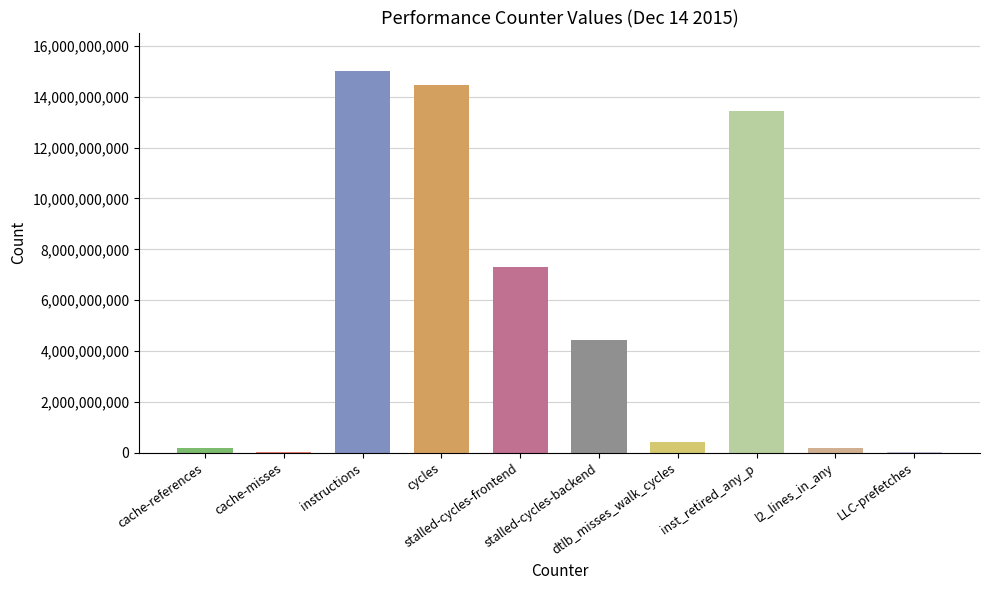

What is the sum of all values?

55526901721